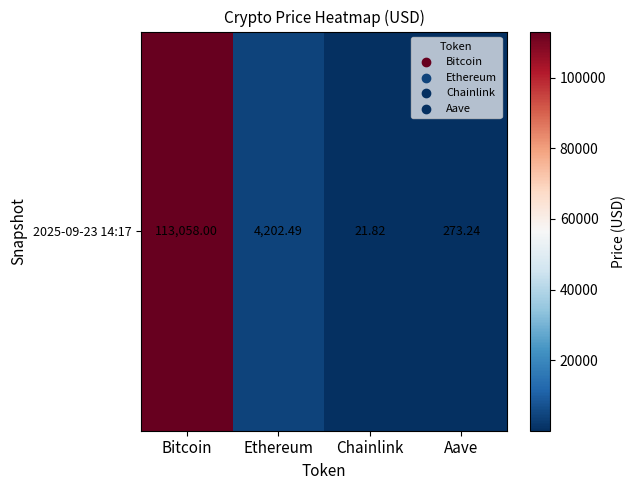

Reading right to left, transcribe all the data shown in this chart.

Aave=273.2	Chainlink=21.8	Ethereum=4202.5	Bitcoin=113058.0